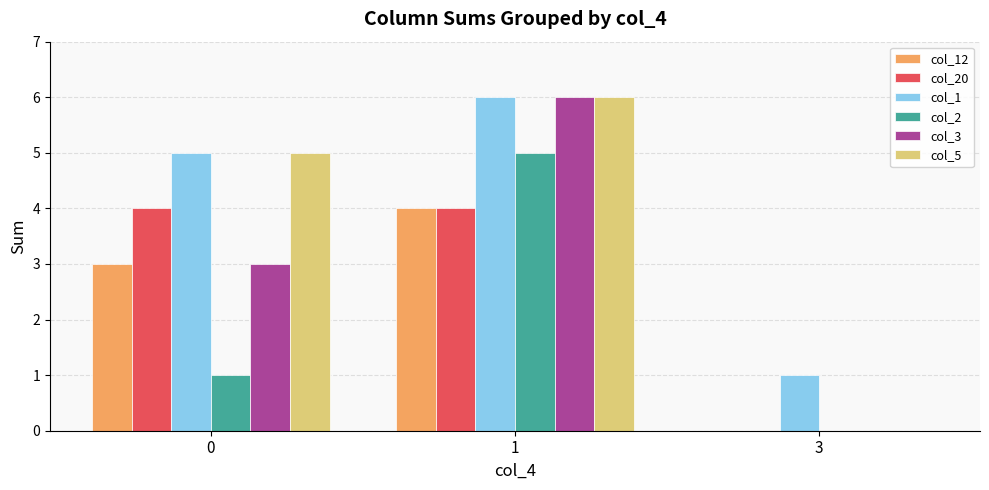

The col_12 series shows 0 at 3. True or false?

True